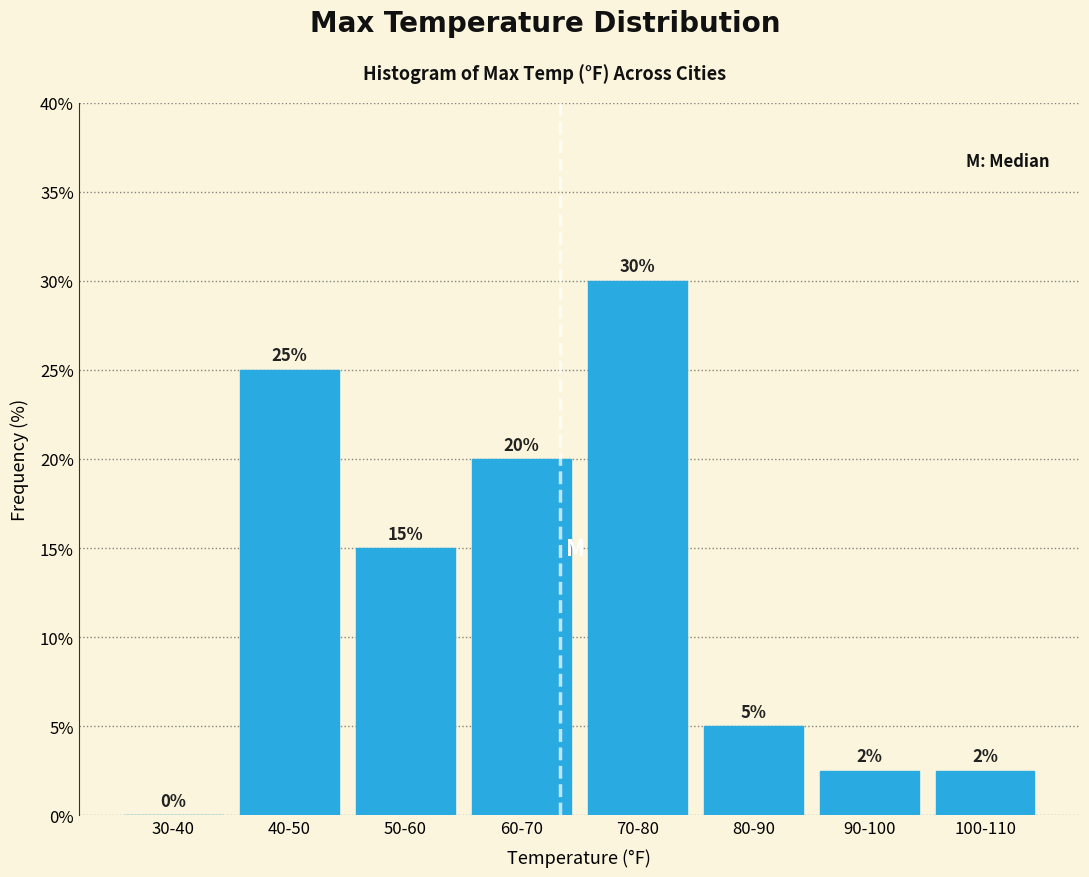

The value at 90-100 is 2.5. True or false?

True